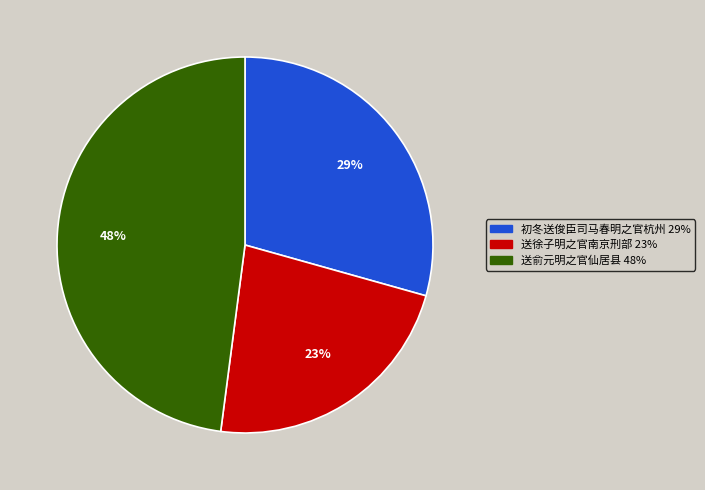

Count the number of slices in the pie.

3